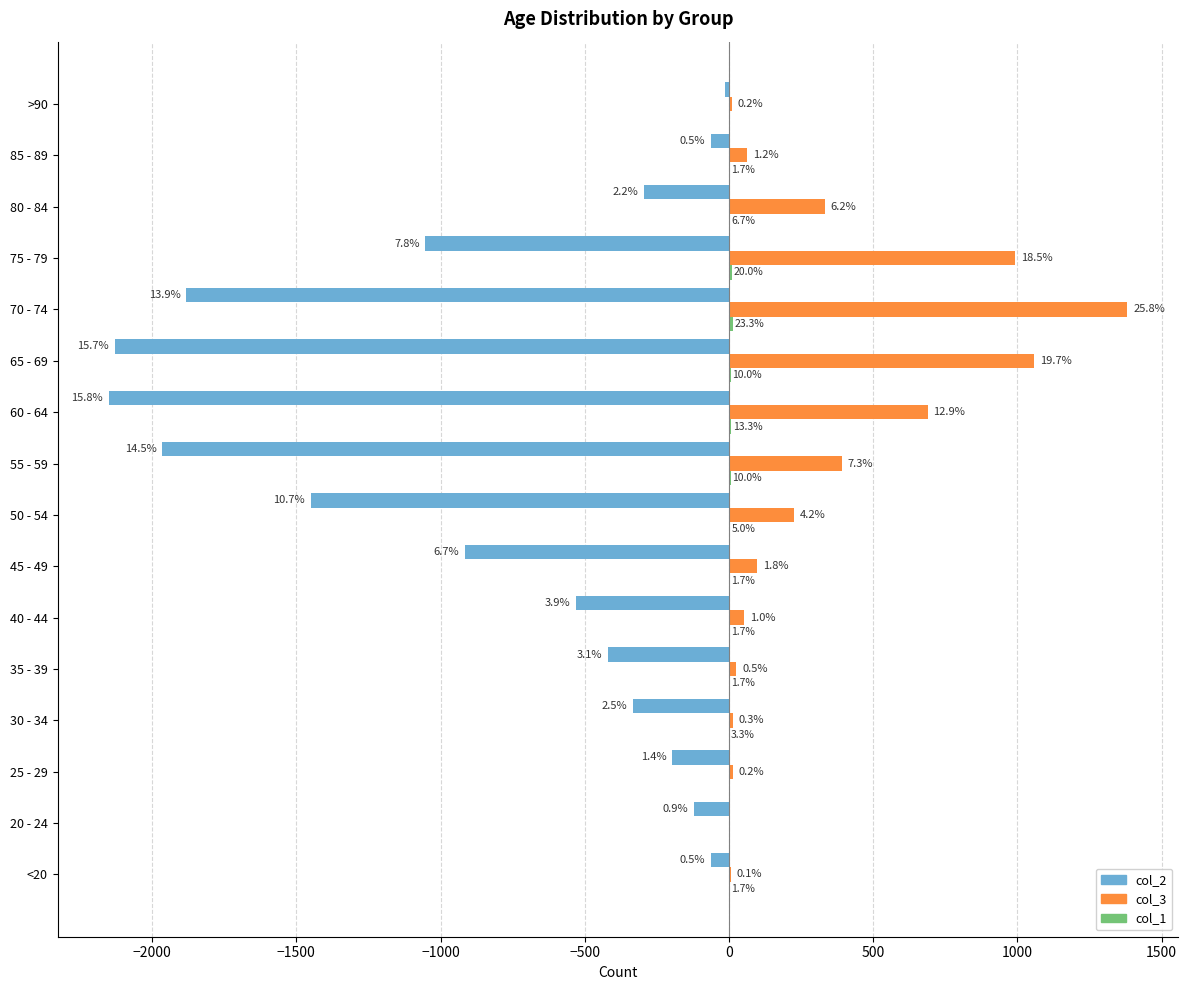

Reading left to right, transcribe all the data shown in this chart.

col_2: -62	-121	-196	-333	-420	-530	-915	-1450	-1965	-2151	-2130	-1882	-1053	-296	-62	-15
col_3: 7	2	13	14	26	53	97	227	392	689	1057	1381	993	333	64	9
col_1: 1	0	0	2	1	1	1	3	6	8	6	14	12	4	1	0